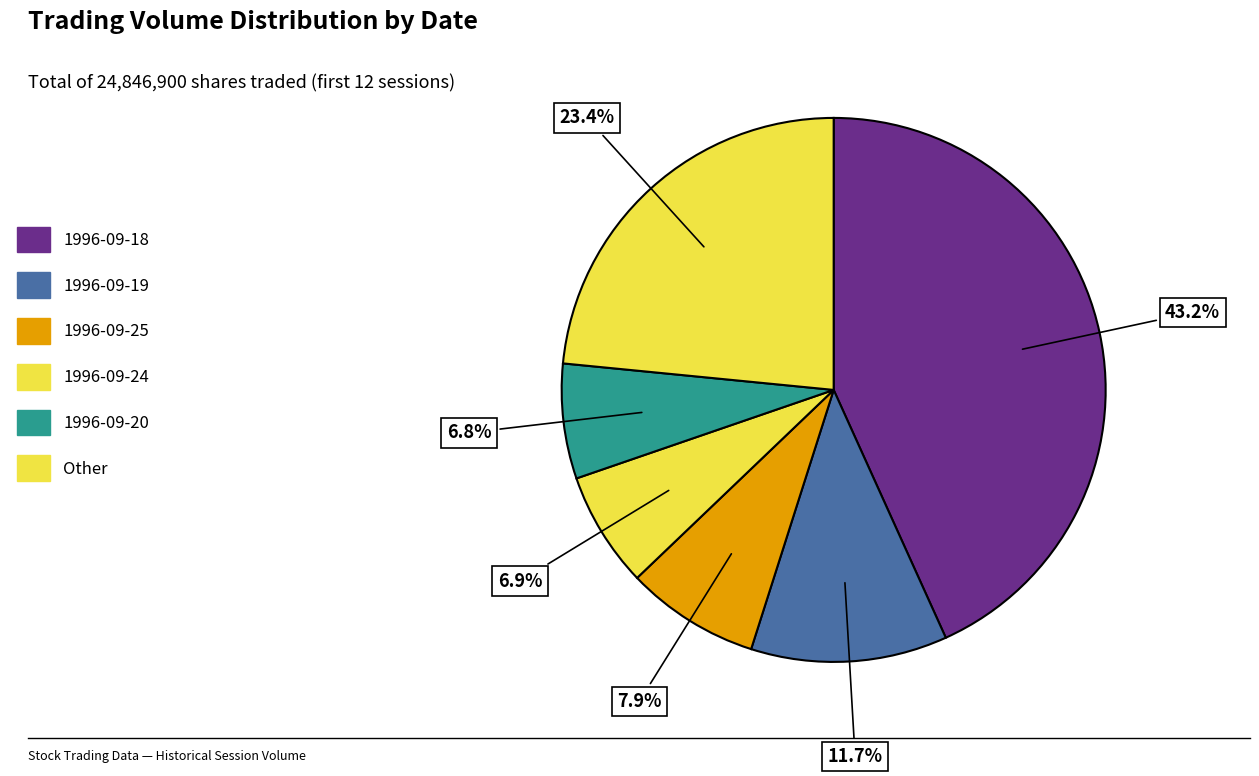

How many slices are in this pie chart?

6